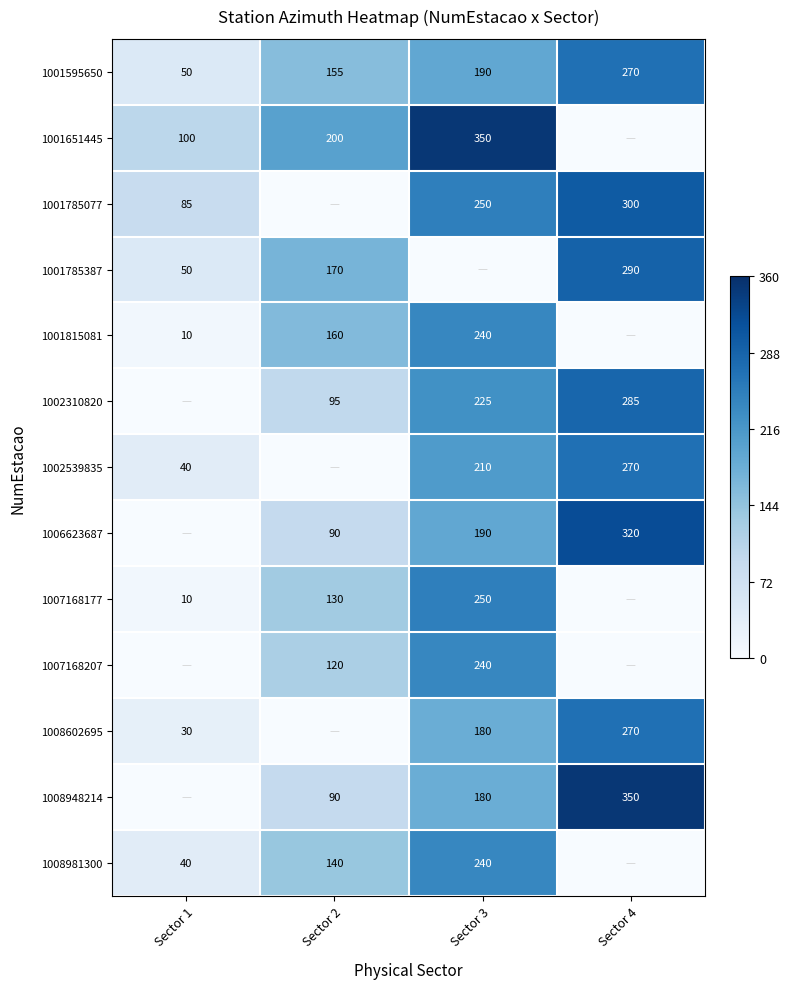

How many data points does each series have?

4